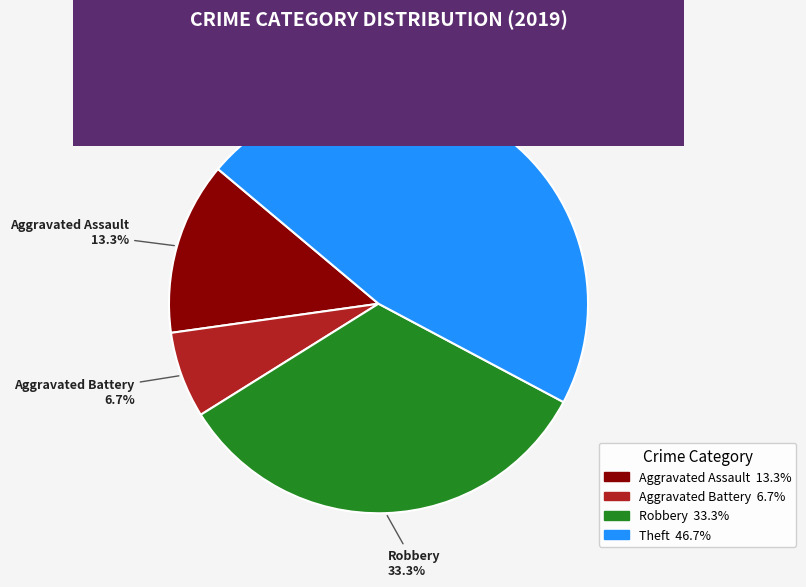

To the nearest percent, what is the average slice percentage?

25%